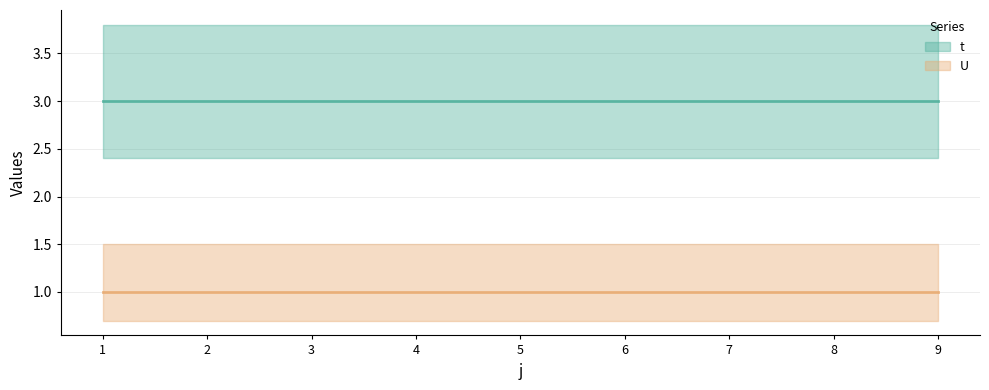

Reading left to right, what are all the values shown in this chart?

t: 3	3	3	3	3	3	3	3	3
U: 1	1	1	1	1	1	1	1	1